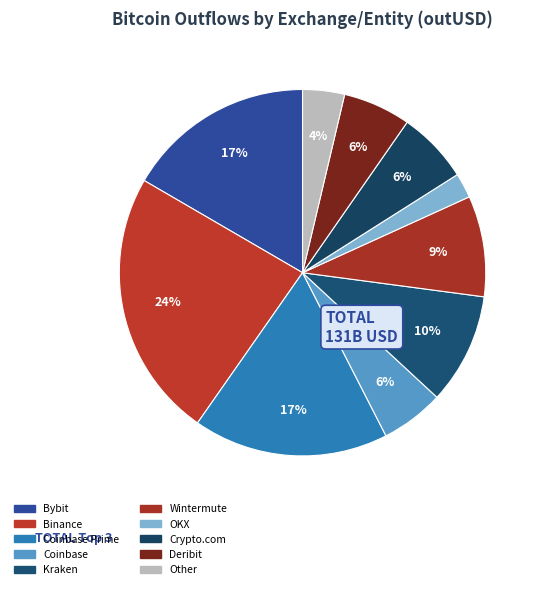

Count the number of slices in the pie.

10